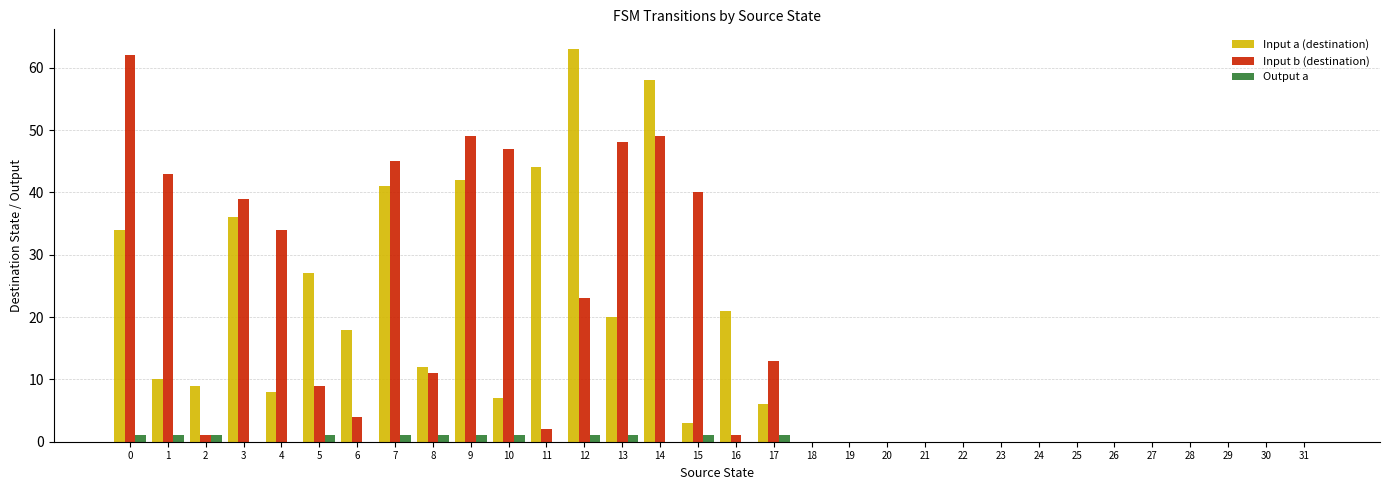

Is the value of Input b (destination) at 0 greater than the value of Input a (destination) at 16?

Yes